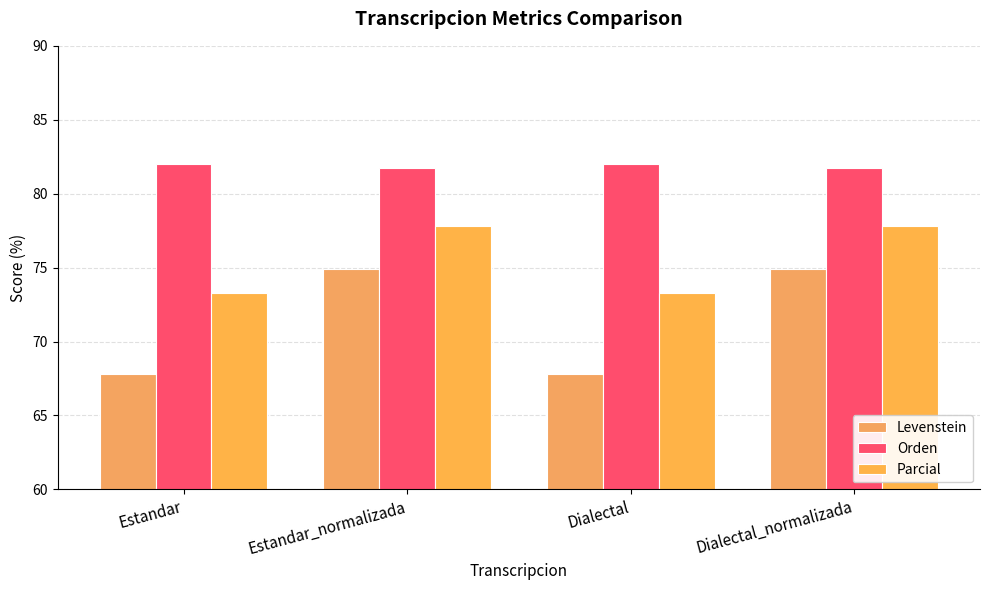

Which has a higher value, Estandar or Estandar_normalizada?

Estandar_normalizada